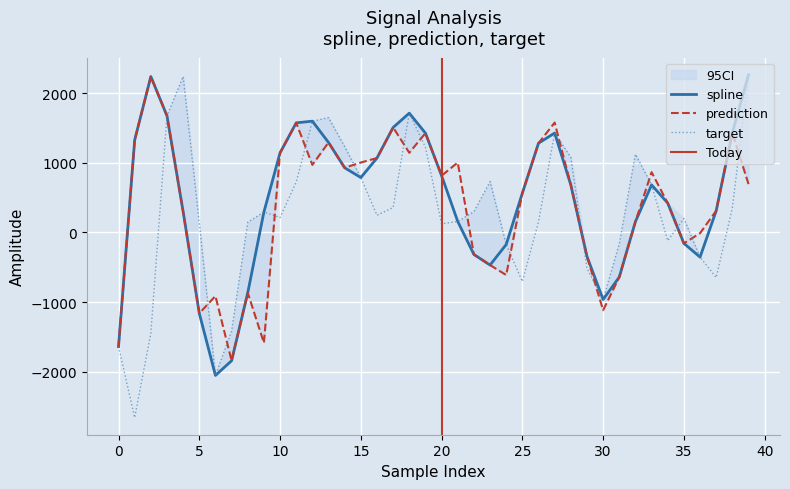

Reading left to right, extract all data points from this chart.

spline: 0=-1640.3	1=1325.3	2=2236.7	3=1671.8	4=297.3	5=-1162.5	6=-2053.3	7=-1842.2	8=-867.4	9=292.0	10=1142.0	11=1572.0	12=1595.8	13=1290.2	14=926.9	15=786.8	16=1067.0	17=1505.8	18=1711.0	19=1424.2	20=813.5	21=156.2	22=-317.4	23=-469.4	24=-174.2	25=563.5	26=1279.9	27=1425.9	28=680.6	29=-345.4	30=-963.9	31=-641.5	32=154.0	33=681.4	34=419.8	35=-158.3	36=-355.0	37=310.4	38=1429.5	39=2261.1
prediction: 0=-1640.3	1=1325.3	2=2236.7	3=1671.8	4=297.3	5=-1162.5	6=-913.6	7=-1842.2	8=-867.4	9=-1586.3	10=1142.0	11=1572.0	12=968.8	13=1290.2	14=926.9	15=1002.2	16=1067.0	17=1505.8	18=1142.2	19=1424.2	20=813.5	21=1002.1	22=-317.4	23=-469.4	24=-612.9	25=563.5	26=1279.9	27=1575.8	28=680.6	29=-345.4	30=-1117.7	31=-641.5	32=154.0	33=863.9	34=419.8	35=-158.3	36=-12.6	37=310.4	38=1429.5	39=693.2
target: 0=-1640.3	1=-2658.6	2=-1448.5	3=1671.8	4=2236.7	5=130.8	6=-2053.3	7=-1415.2	8=145.4	9=292.0	10=212.9	11=722.4	12=1595.8	13=1646.2	14=1230.1	15=786.8	16=245.4	17=355.7	18=1711.0	19=1222.5	20=121.9	21=156.2	22=297.2	23=728.4	24=-174.2	25=-705.6	26=151.6	27=1425.9	28=1075.7	29=-518.8	30=-963.9	31=-164.7	32=1121.0	33=681.4	34=-119.8	35=197.4	36=-355.0	37=-647.8	38=349.0	39=2261.1